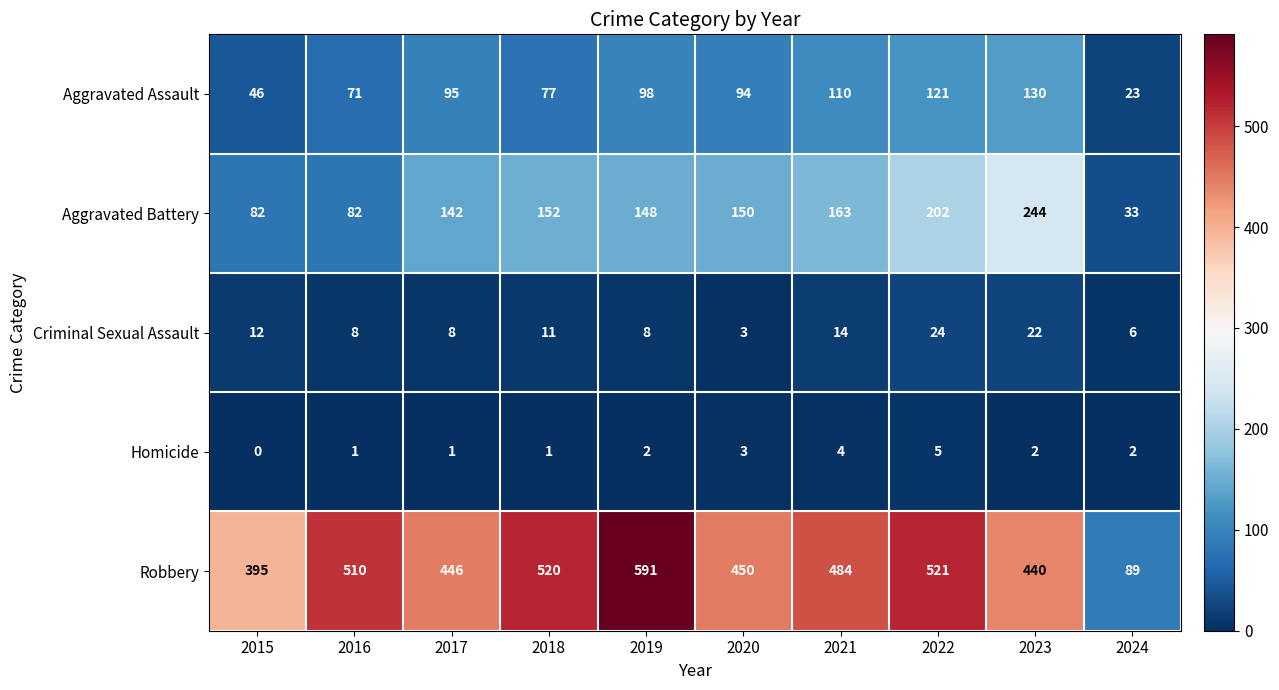

What is the difference between the highest and lowest values at 2024?

87